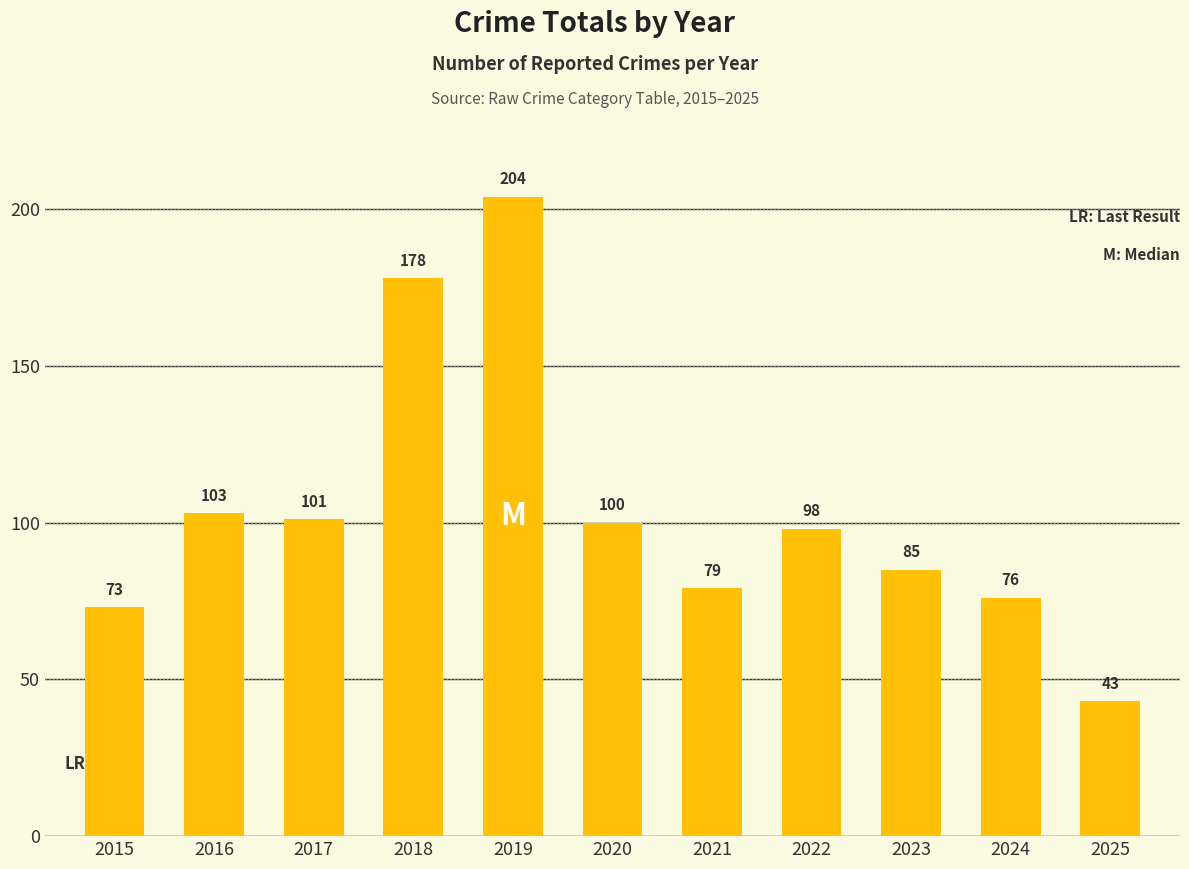

Does the chart contain stacked bars?

No